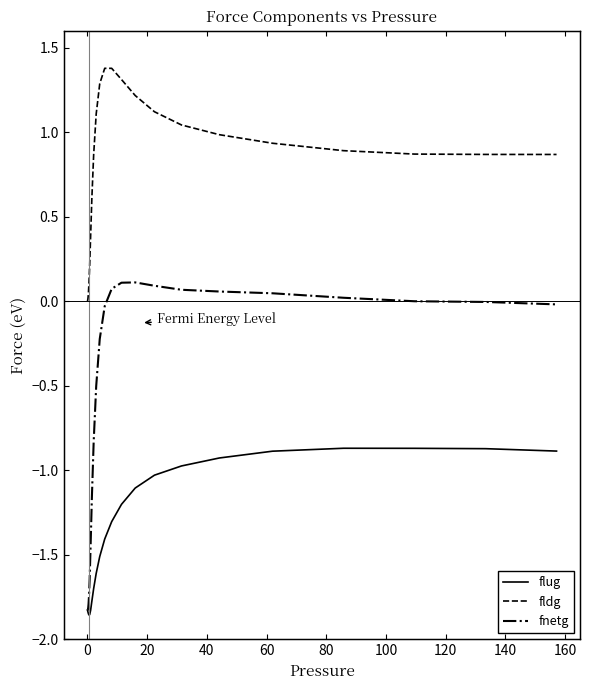

True or false: fnetg and flug cross at least once.

False